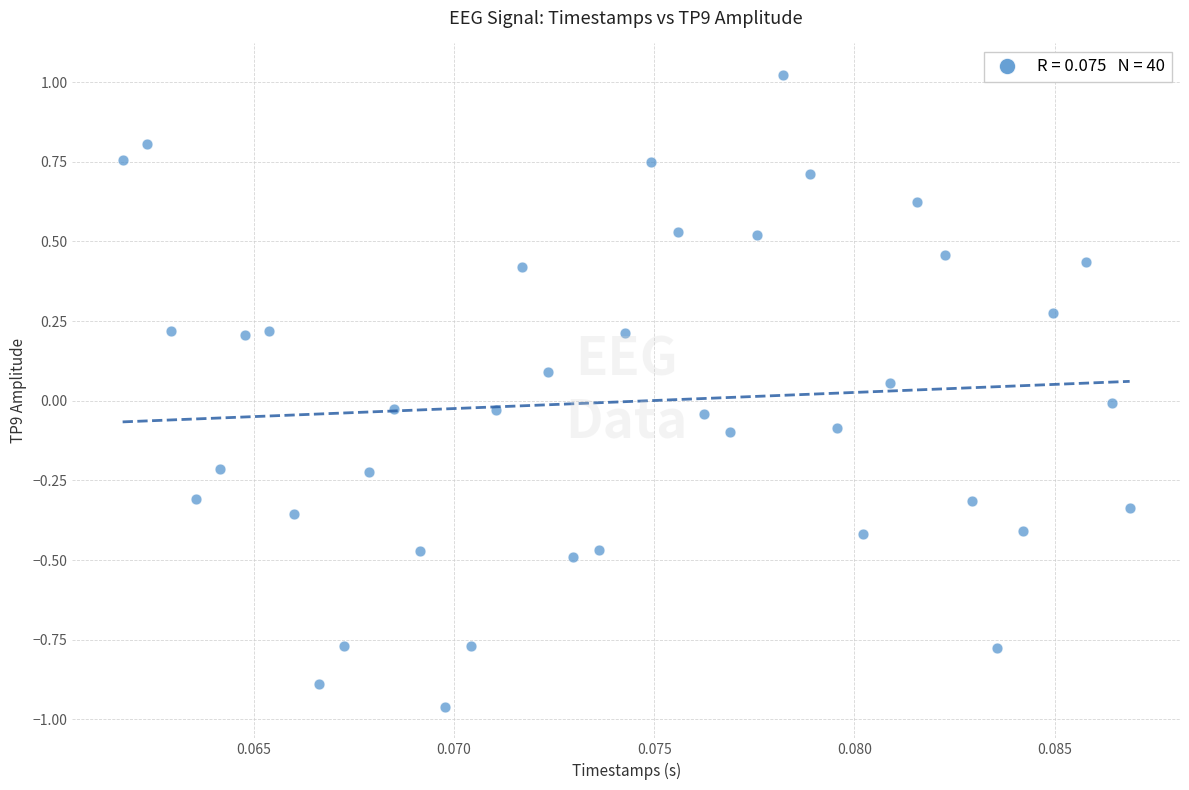

What is the range of Y values (max minus min)?

2.0